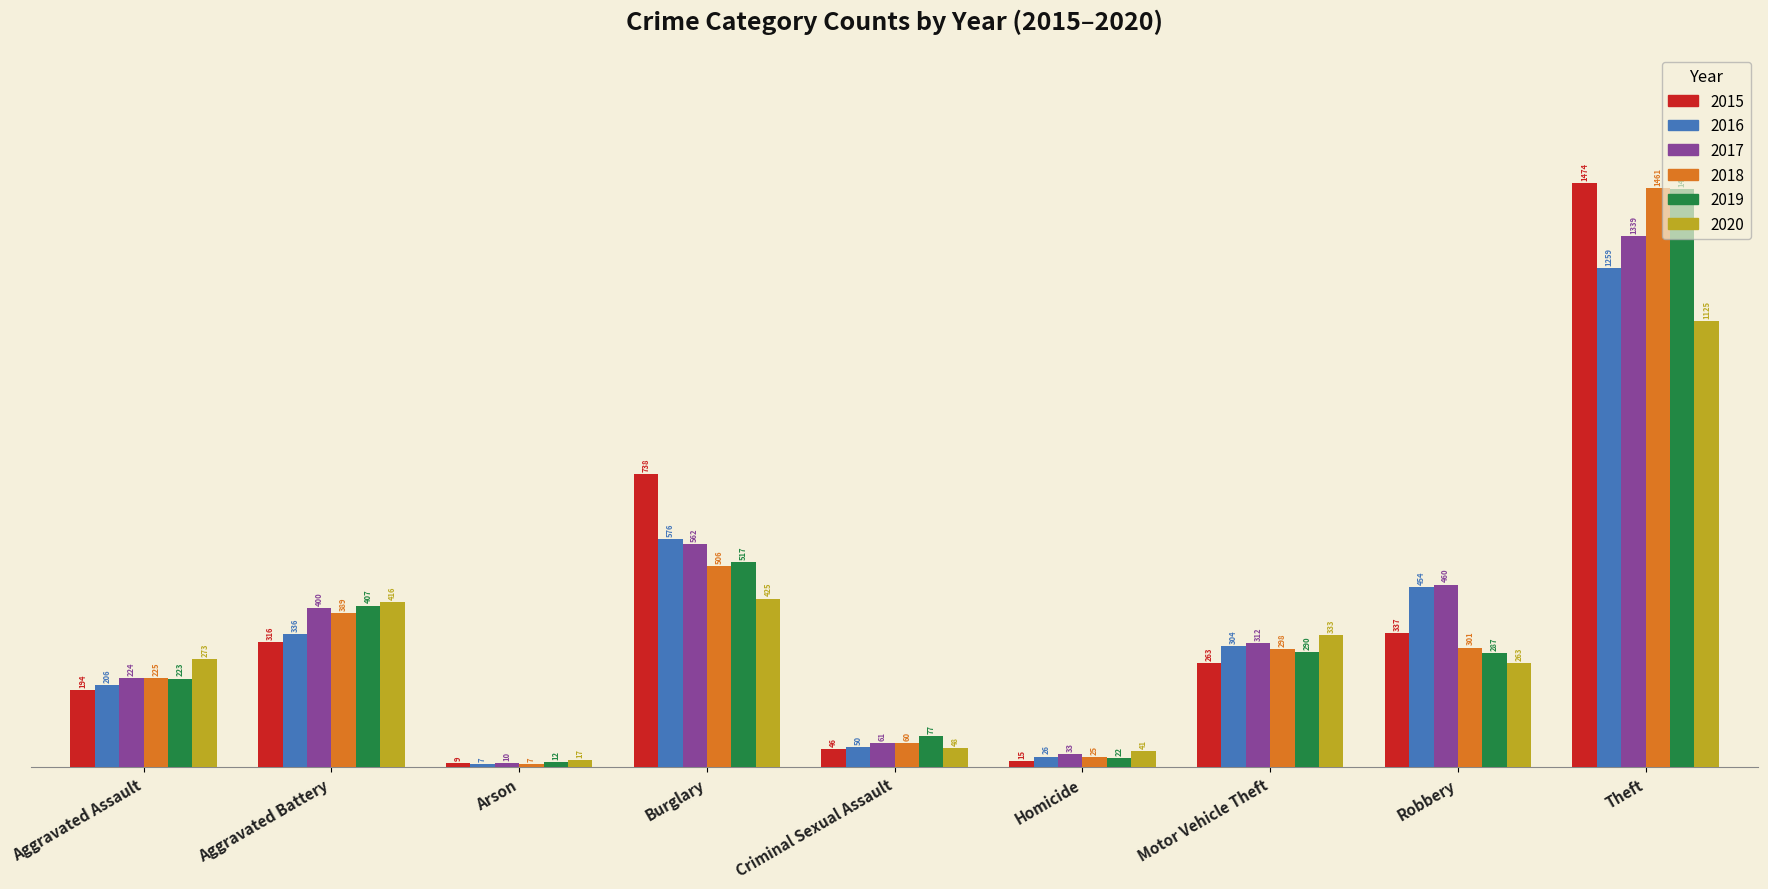

Reading right to left, list all the values displayed in this chart.

2015: 1474	337	263	15	46	738	9	316	194
2016: 1259	454	304	26	50	576	7	336	206
2017: 1339	460	312	33	61	562	10	400	224
2018: 1461	301	298	25	60	506	7	389	225
2019: 1459	287	290	22	77	517	12	407	223
2020: 1125	263	333	41	48	425	17	416	273